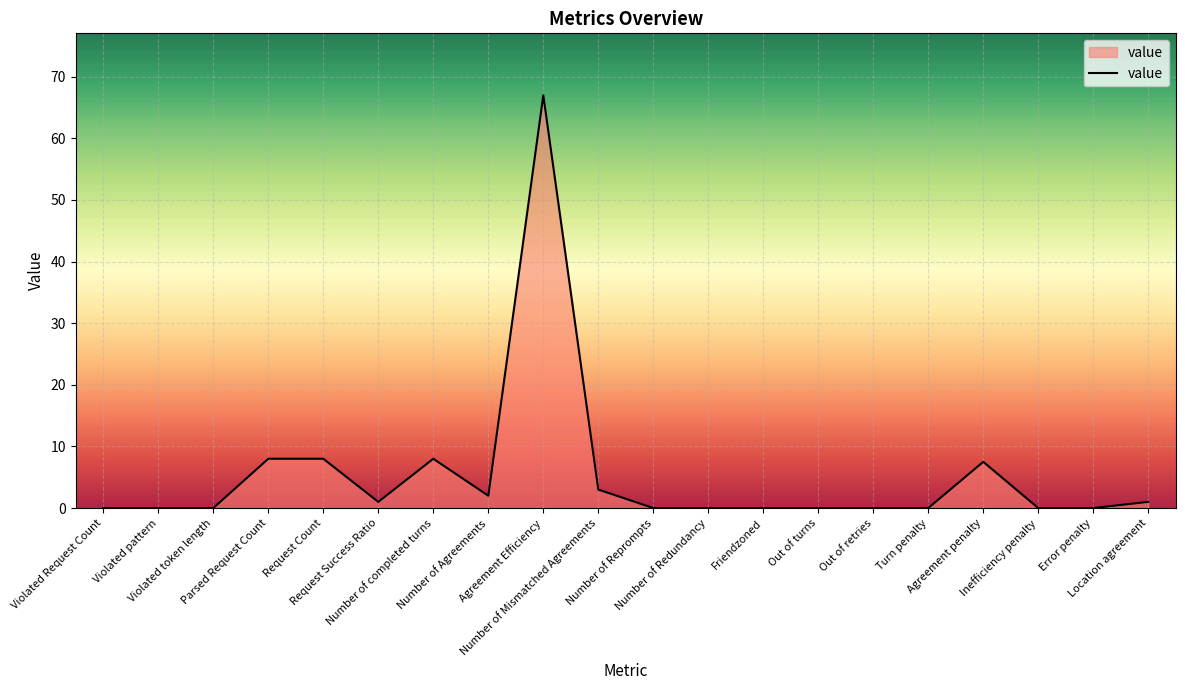

What is the greatest value displayed?

67.0